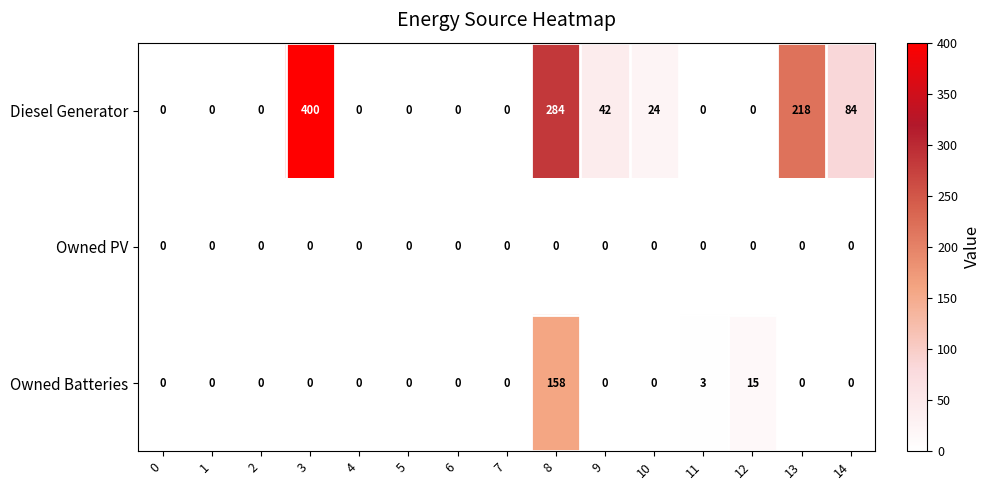

List the series in order of their overall mean, highest first.

Diesel Generator, Owned Batteries, Owned PV